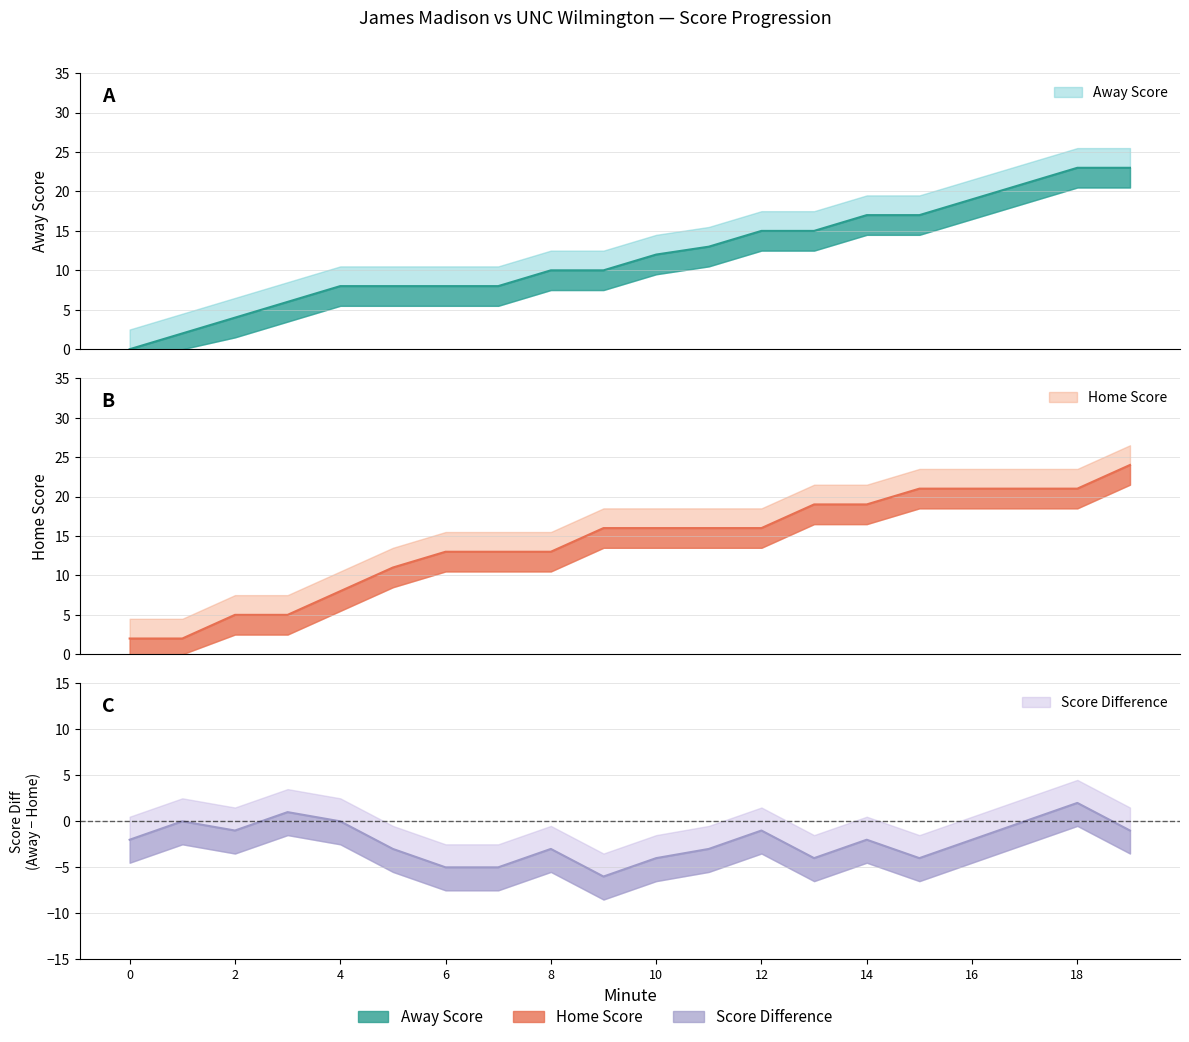

What is the sum of the Away Score values at 15 and 1?

19